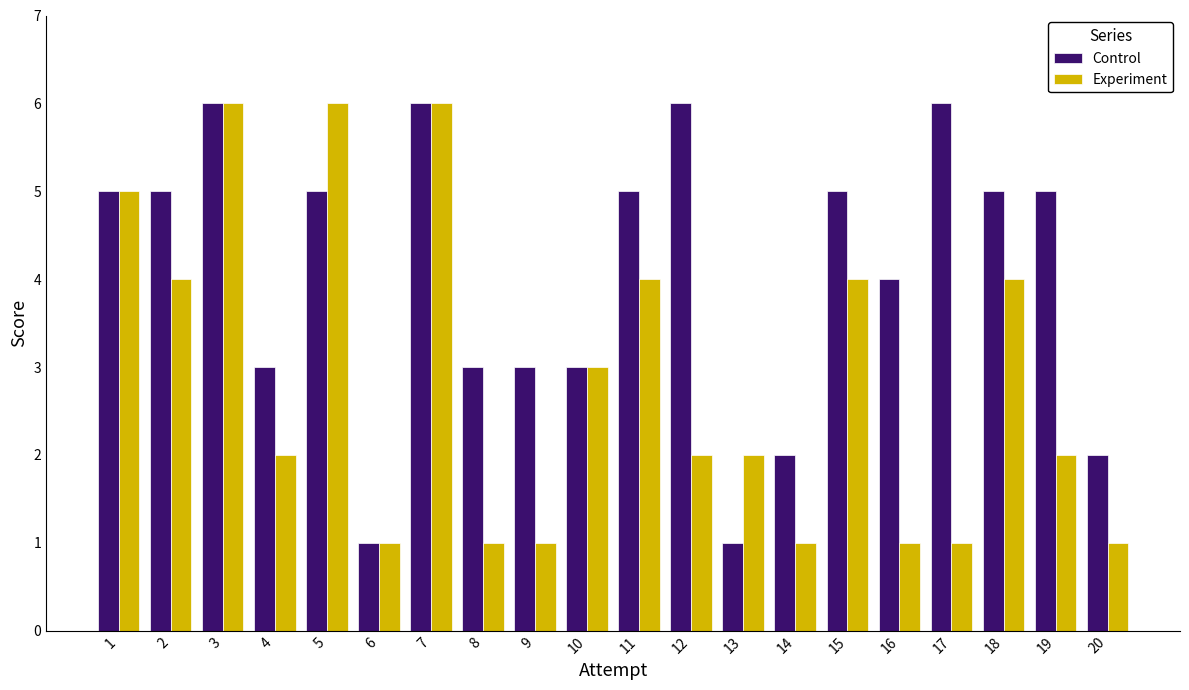

Is the value of Control at 9 greater than the value of Experiment at 16?

Yes